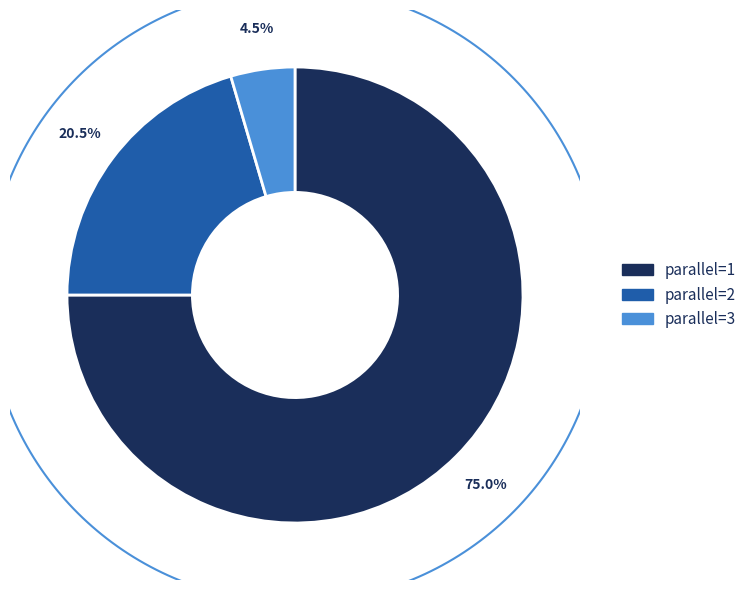

To the nearest percent, what is the difference between the 3 and 1 slice percentages?

70%